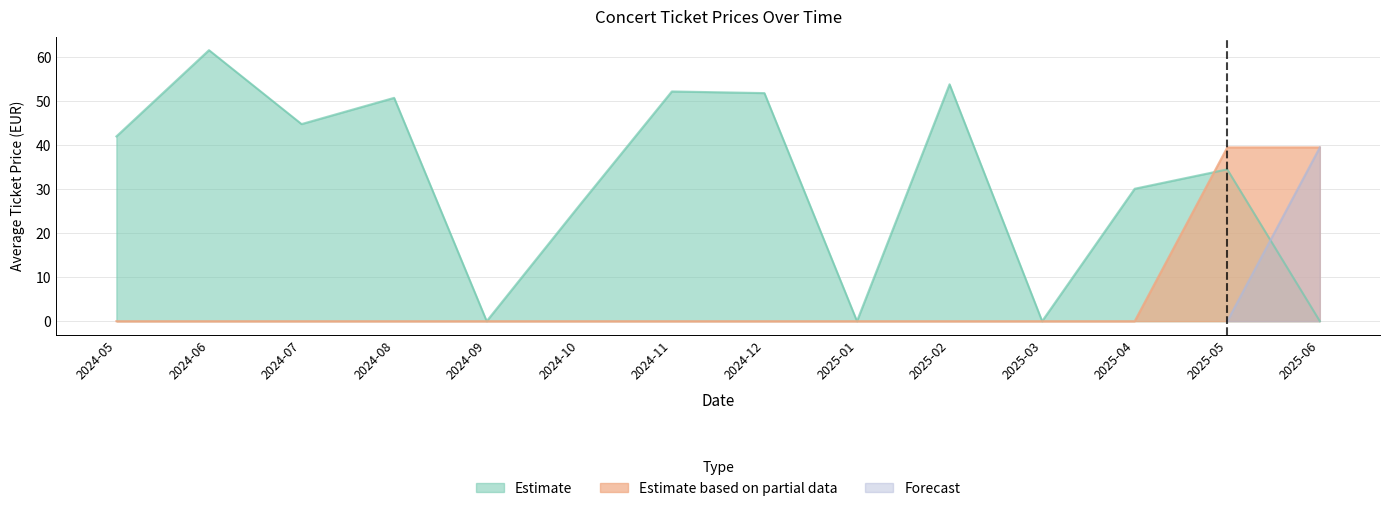

True or false: Avg Price (Partial) has a value of 0.0 at 2024-10.

True